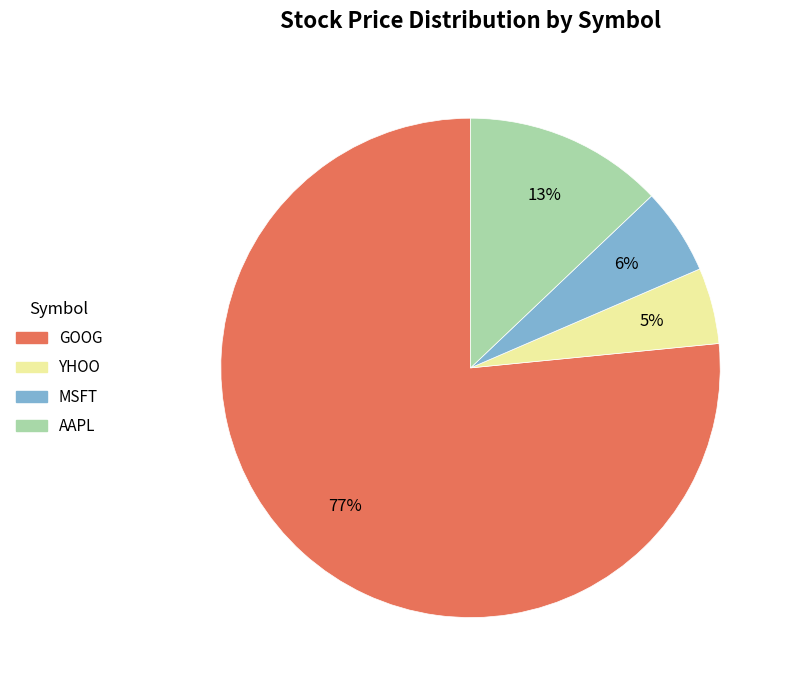

To the nearest percent, what is the combined percentage of GOOG and YHOO?

81%